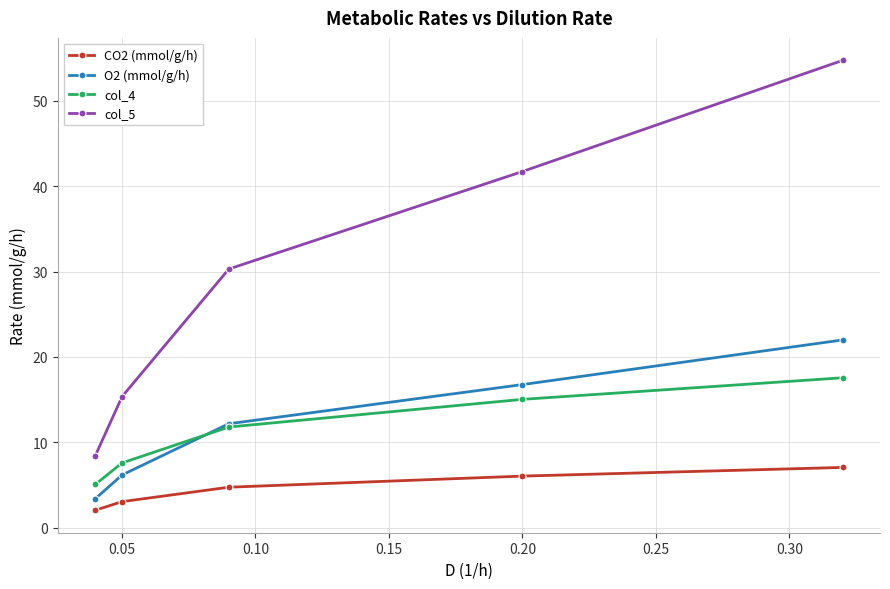

At how many categories does at least one series exceed 24?

3